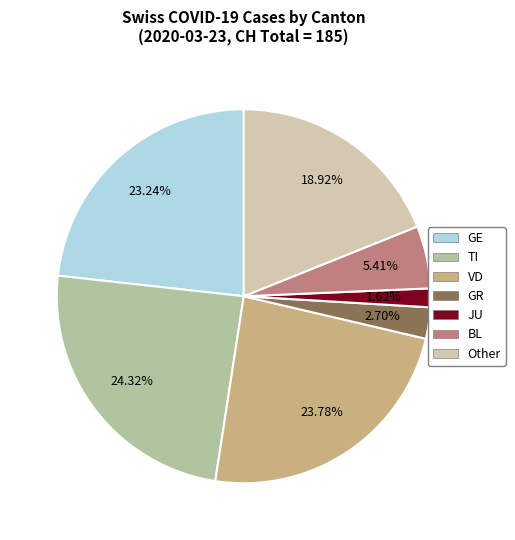

Is there a majority slice in this chart?

No